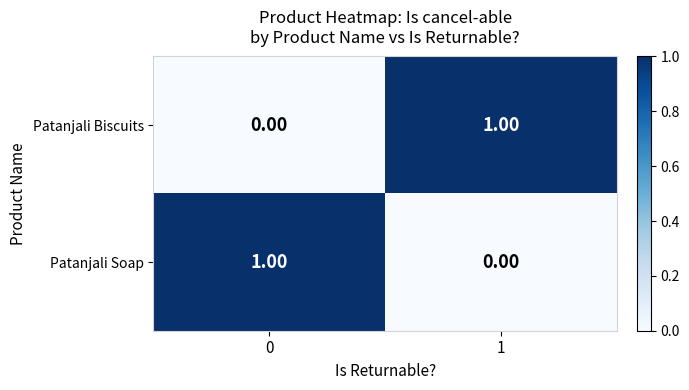

Rank the series at 0 from highest to lowest value.

Patanjali Soap, Patanjali Biscuits